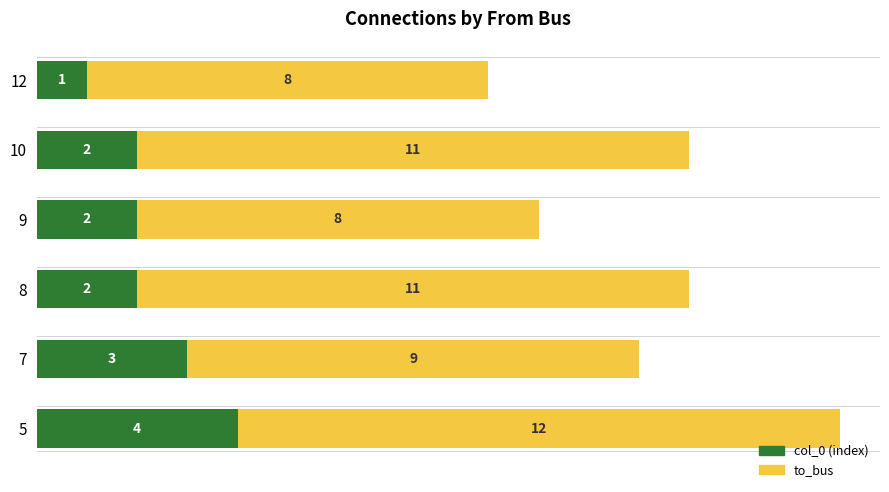

How many data points does each series have?

6